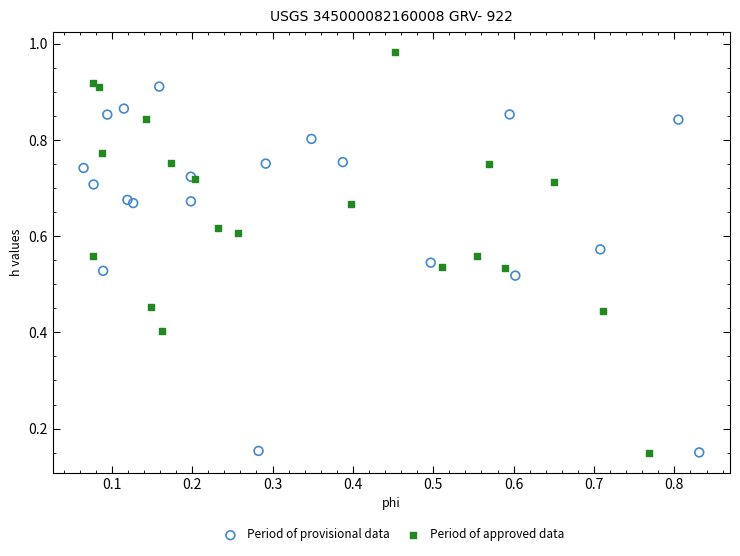

Which series reaches the maximum Y coordinate?

Period of approved data